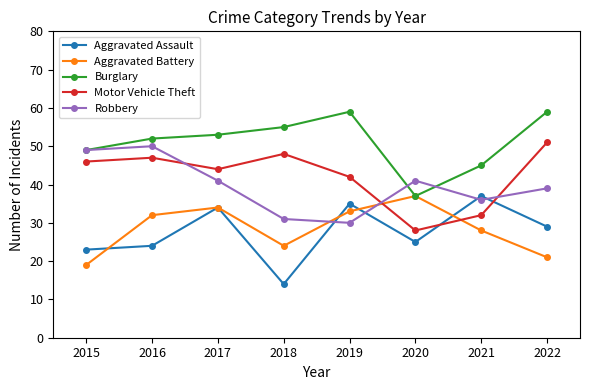

What is the difference between the maximum and minimum values in the Burglary series?

22